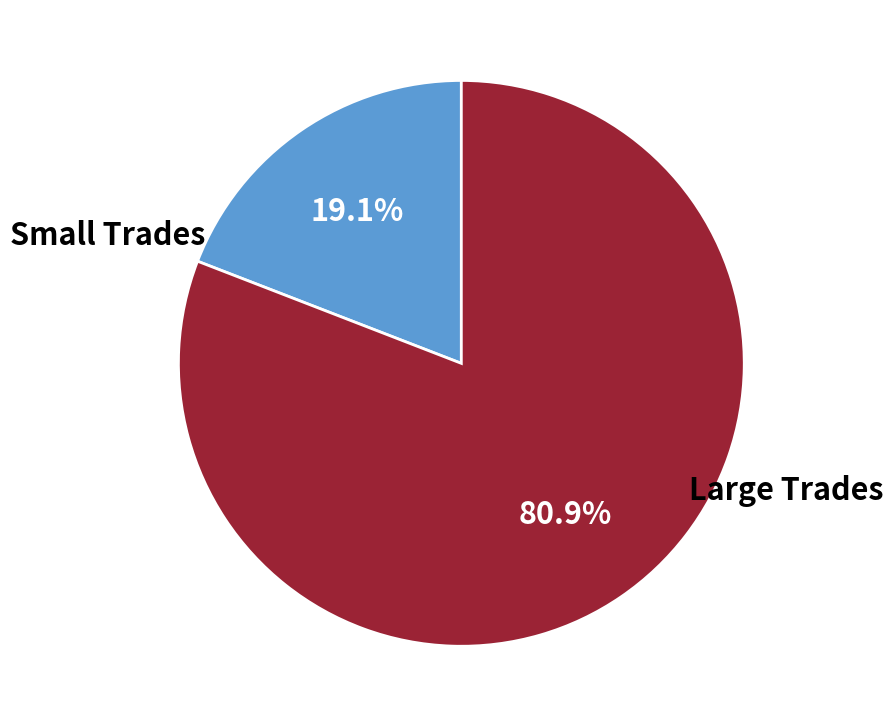

Is there a majority slice in this chart?

Yes